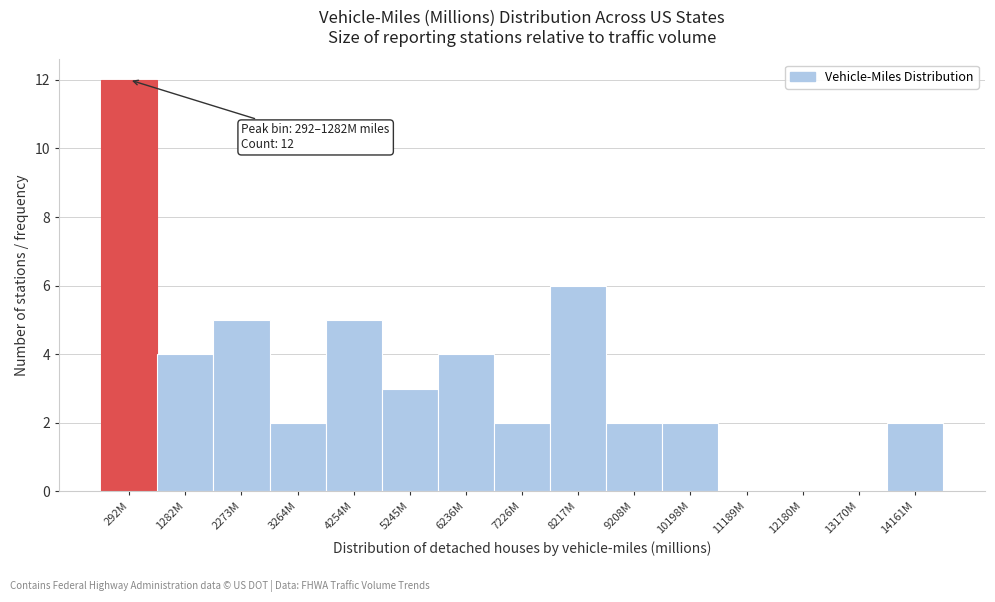

Reading left to right, what are all the values shown in this chart?

292M=12	1282M=4	2273M=5	3264M=2	4254M=5	5245M=3	6236M=4	7226M=2	8217M=6	9208M=2	10198M=2	11189M=0	12180M=0	13170M=0	14161M=2